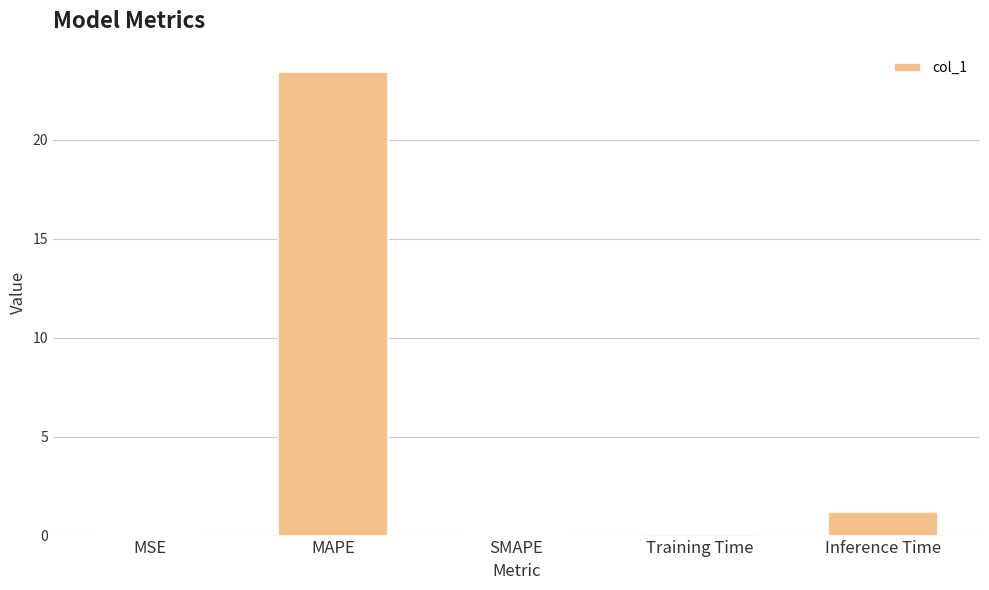

True or false: the data shows 2.0 at Inference Time.

False